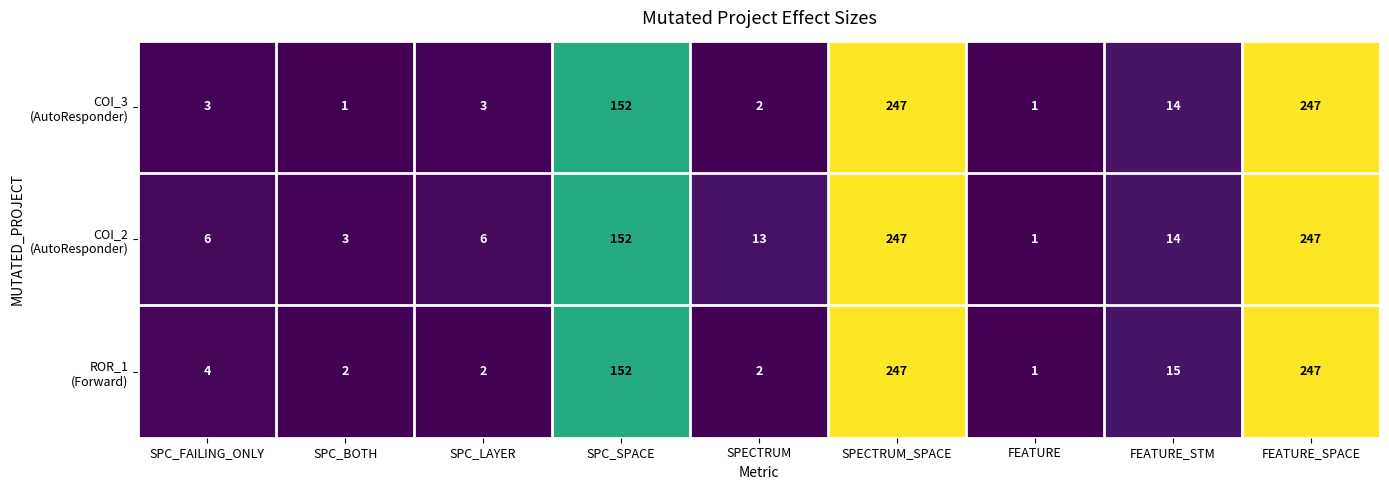

At how many categories does at least one series exceed 21?

3